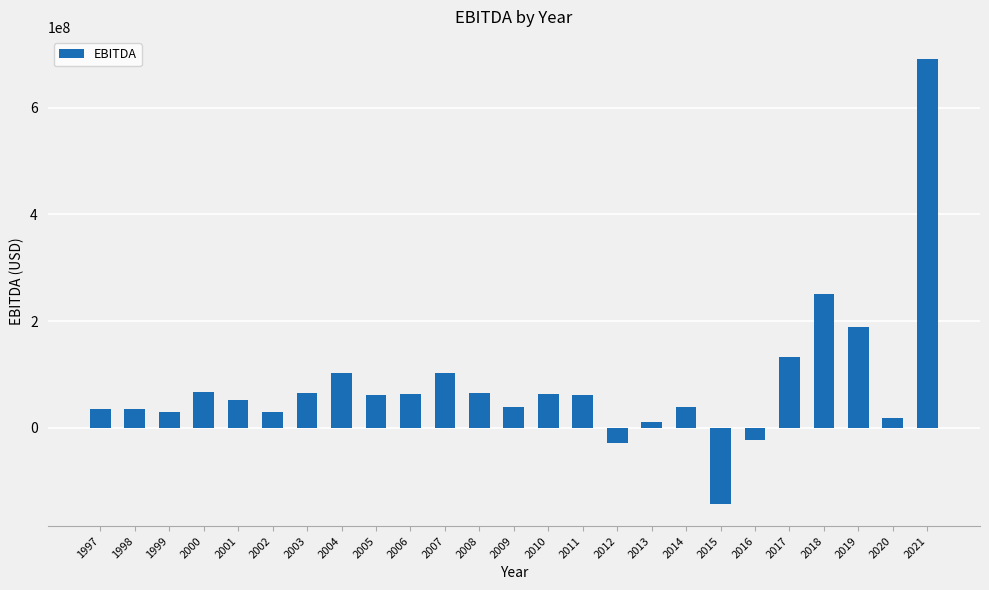

Which has a higher value, 2010 or 2001?

2010